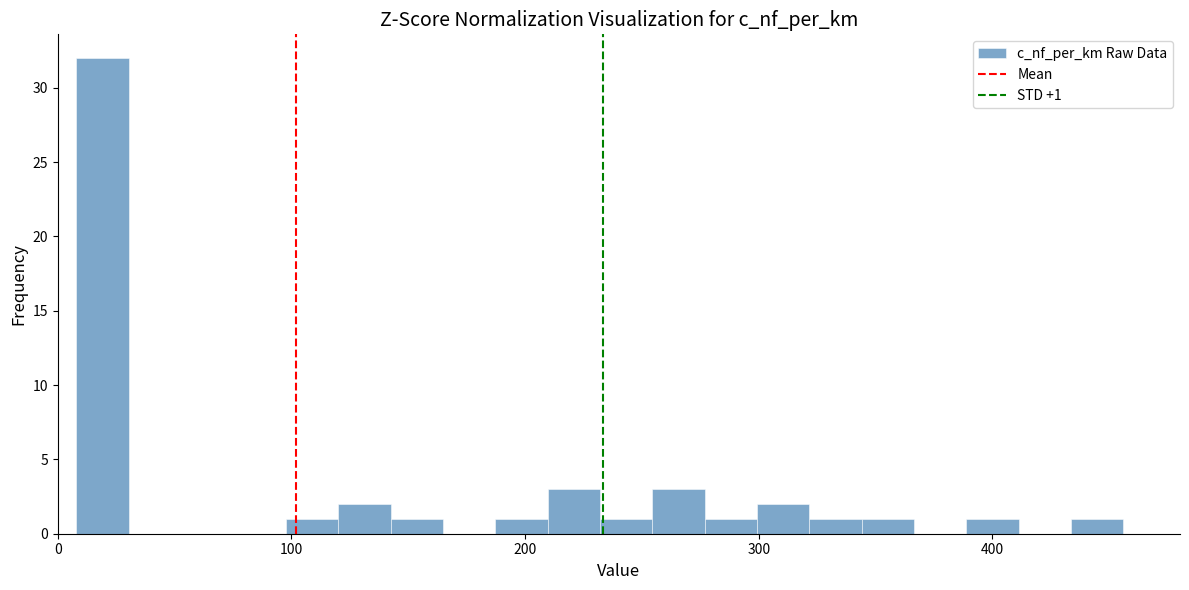

Read against the x-axis, roughly where is the centre of the tallest bar?

20